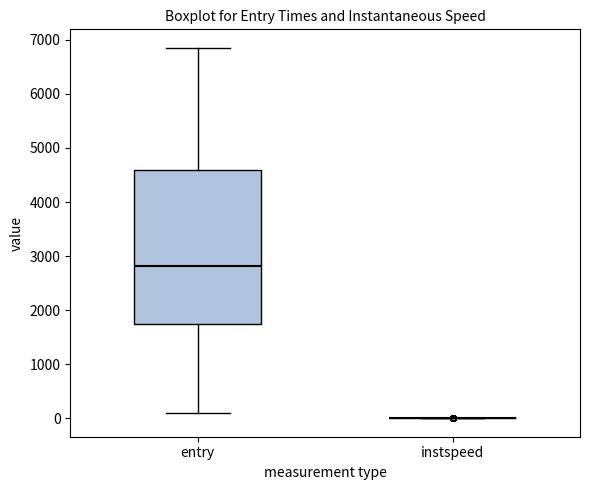

Where is the upper edge of the box for entry on the y-axis? The values are not printed on the chart, so give them approximately, as read against the axis.

4600